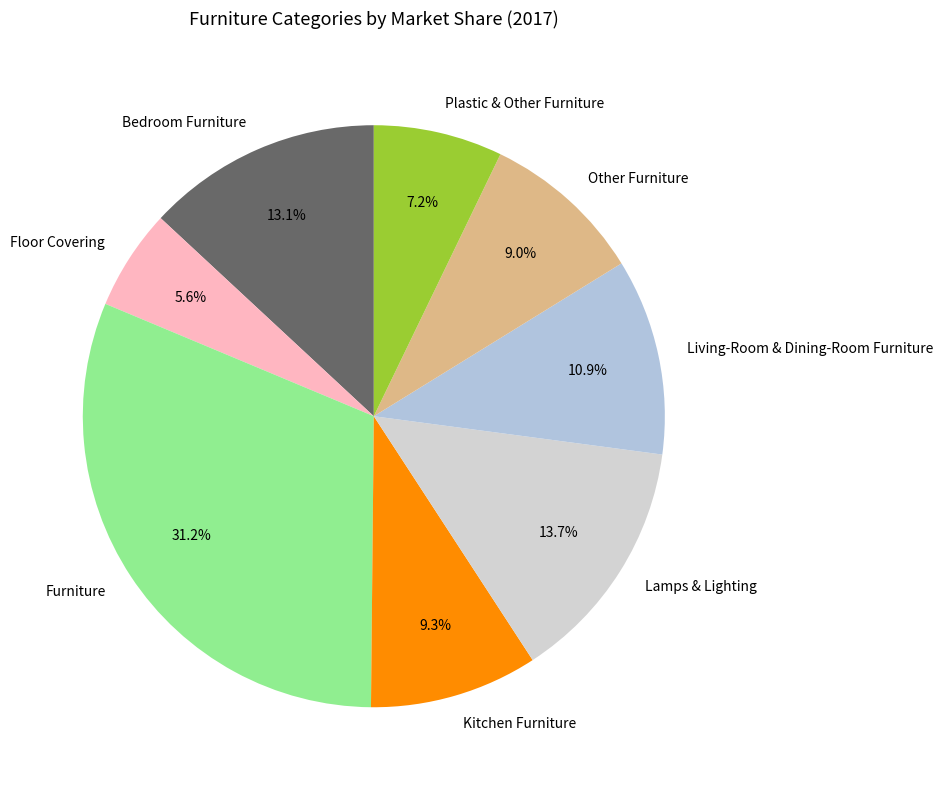

Which slice is the smallest?

Floor Covering